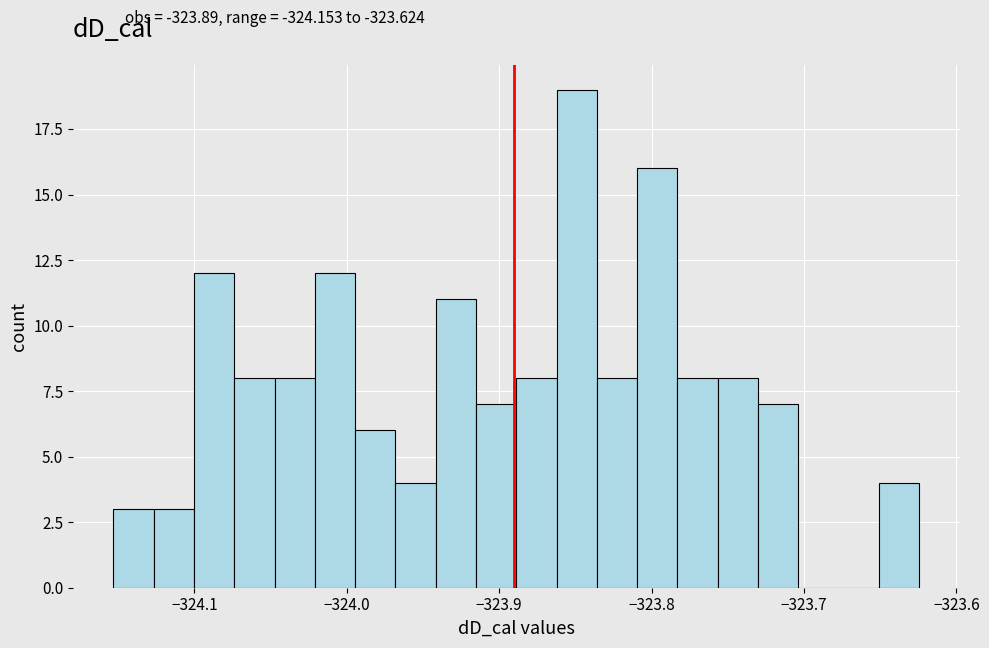

Read against the x-axis, roughly where is the centre of the tallest bar?

-323.85